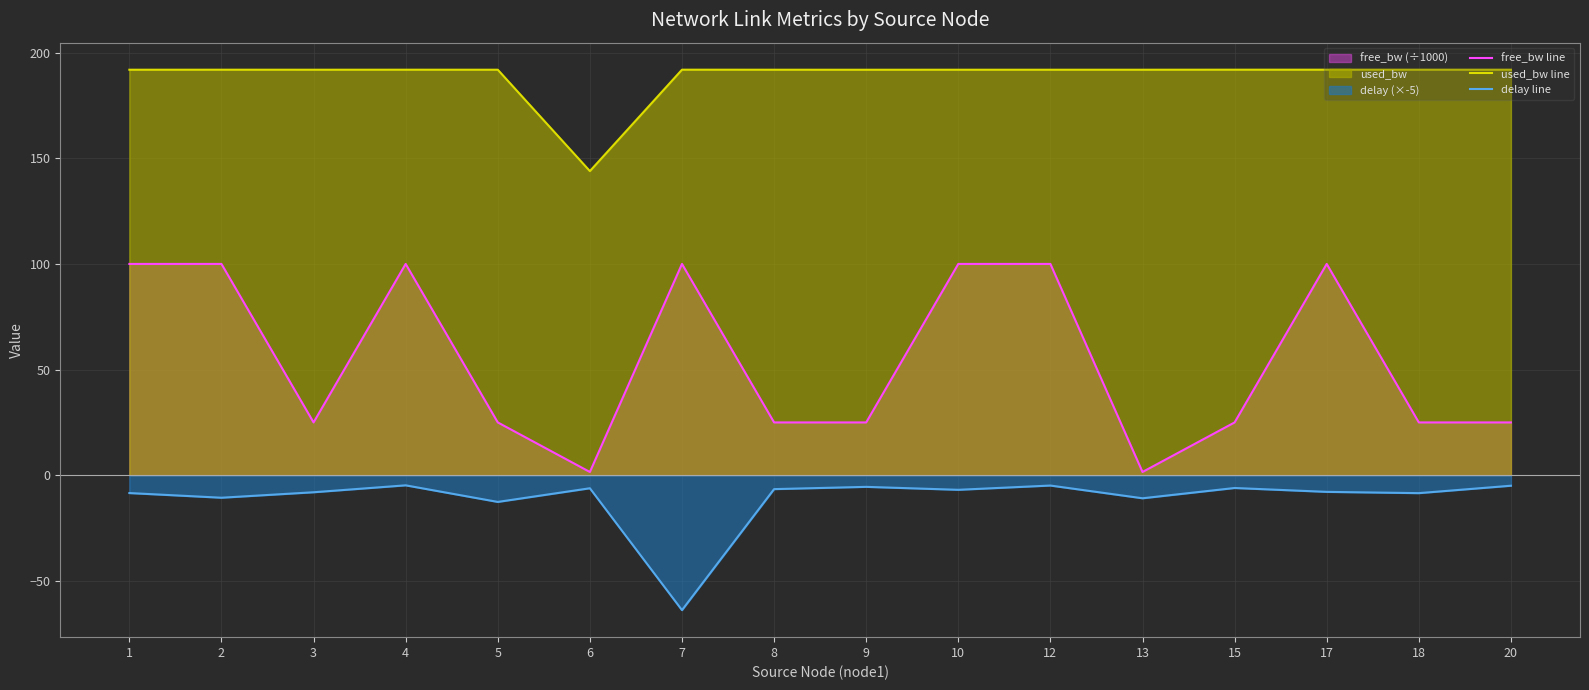

Rank the series at 12 from highest to lowest value.

used_bw line, free_bw line, delay line